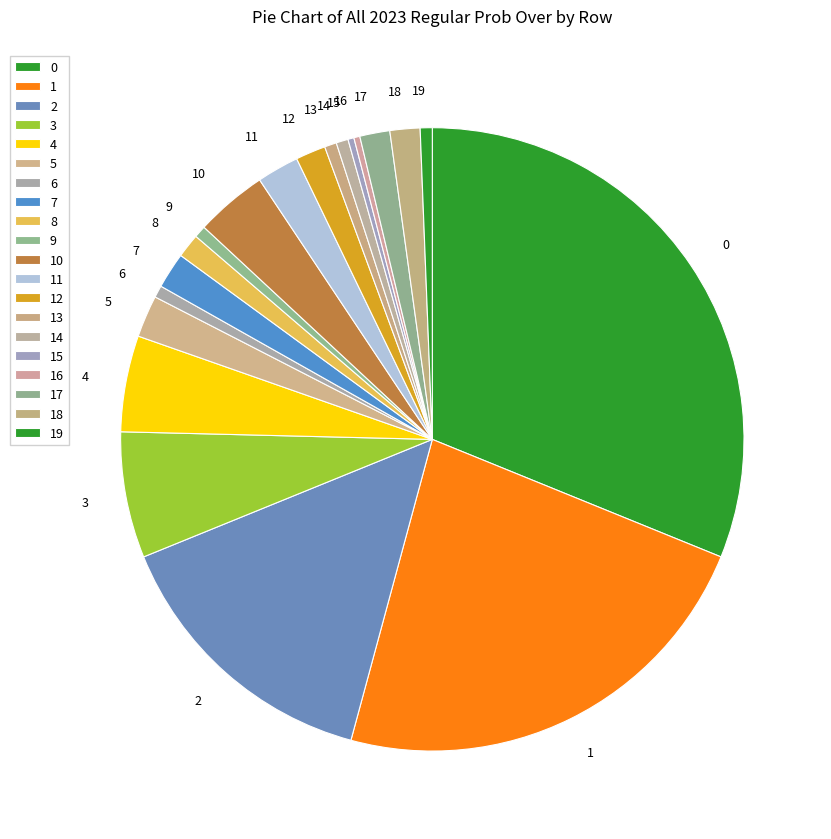

How many segments does this pie chart have?

20